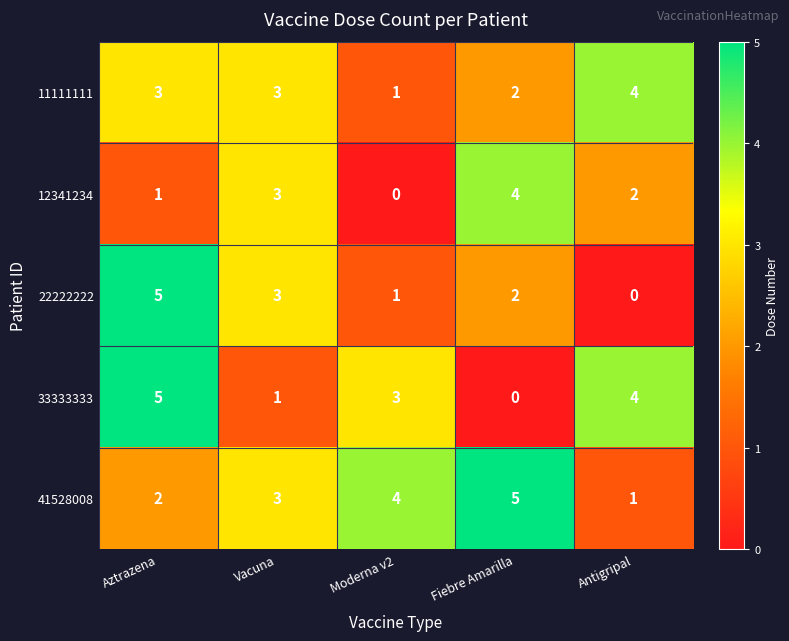

The 12341234 series shows 1 at Aztrazena. True or false?

True